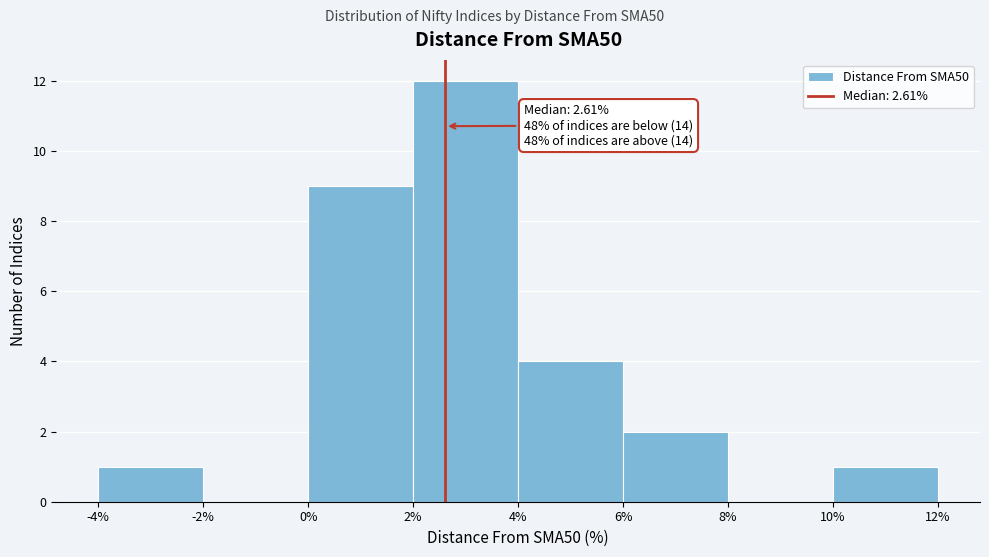

Over which range of the x-axis is the bar tallest?

2% to 4%